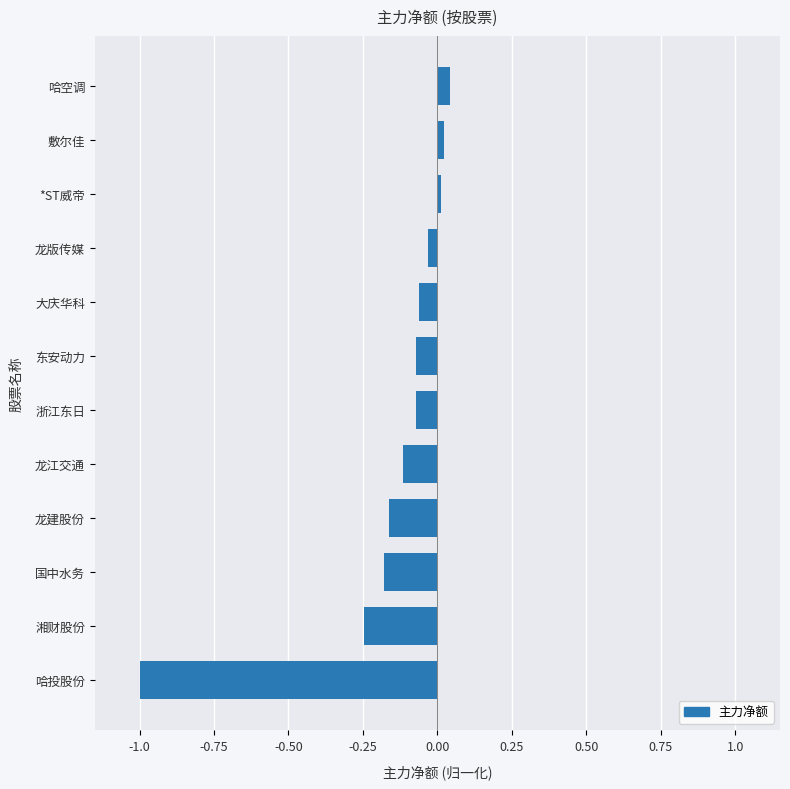

Count the number of values greater than 0.

3